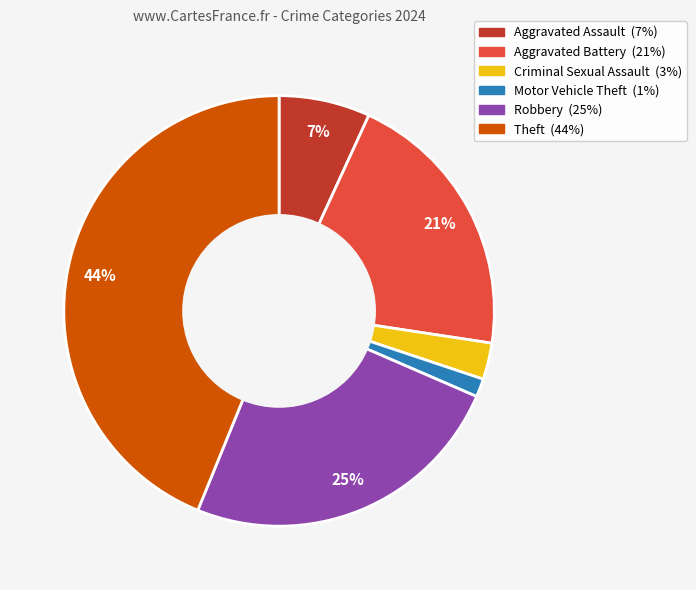

Does any single category account for the majority?

No